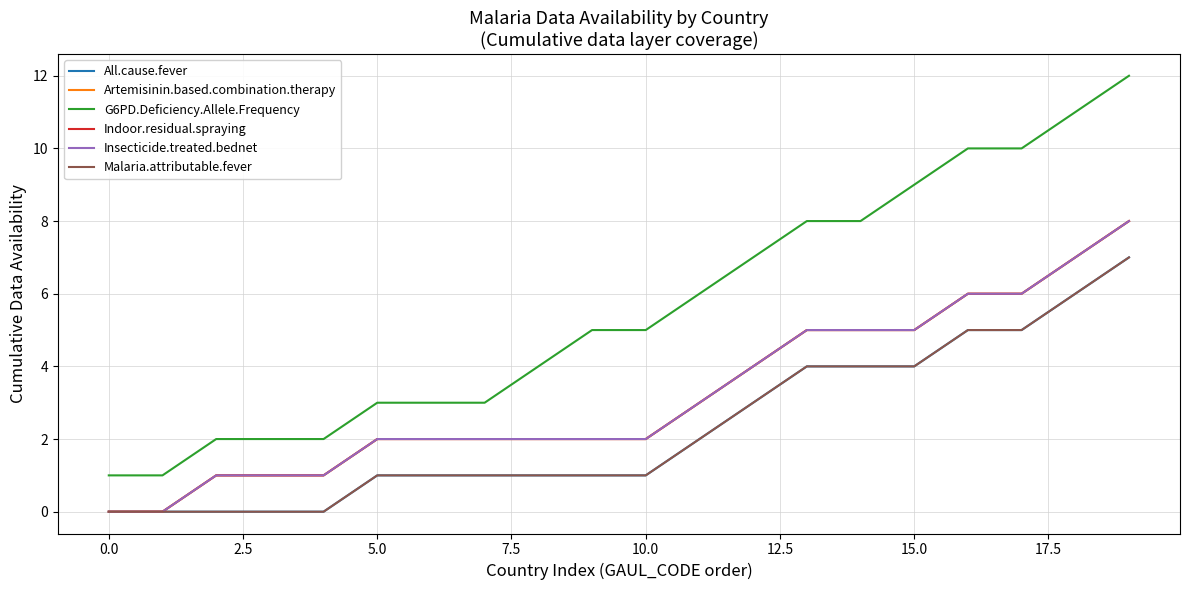

Is this an area chart (filled region under the line)?

No